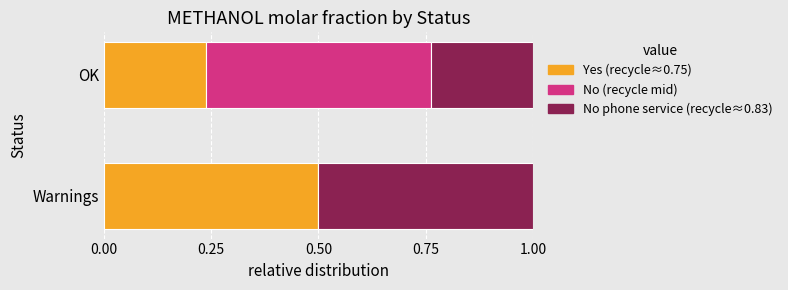

What is the total value across all series at Warnings?

1.0